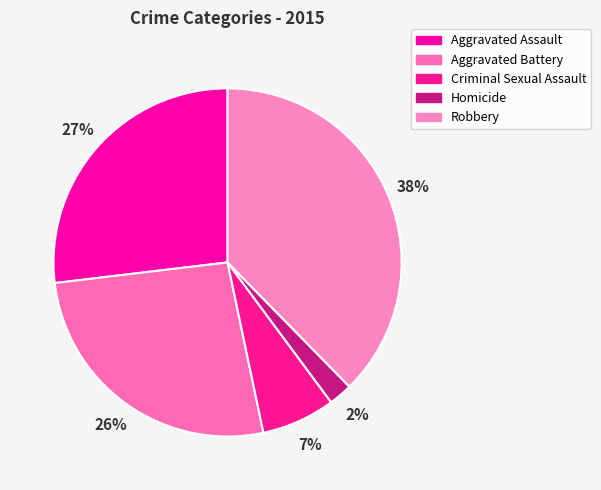

True or false: Aggravated Assault accounts for 27% of the total.

True